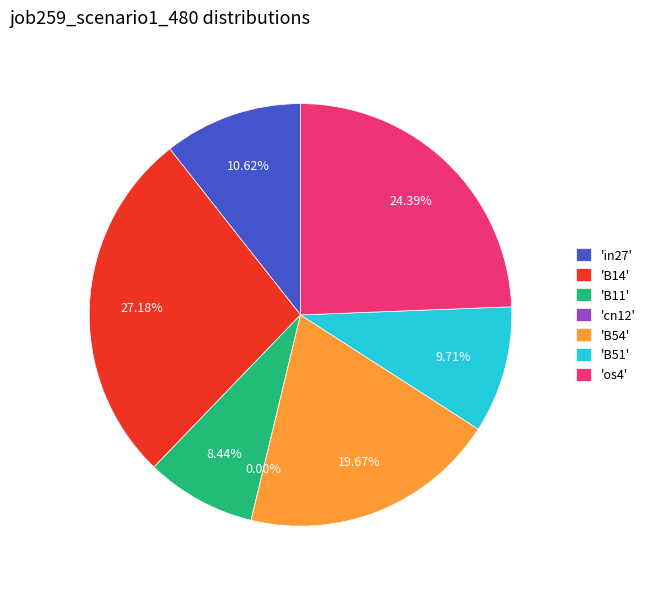

To the nearest percent, what percentage of the pie is B54?

20%